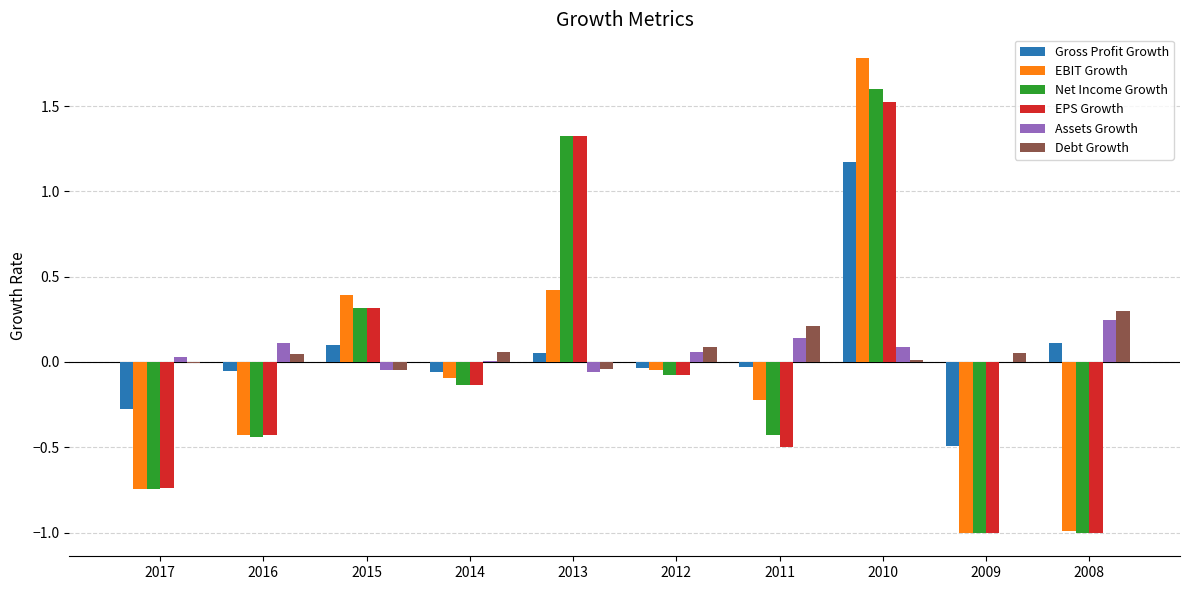

What are all the series names shown in the legend?

Gross Profit Growth, EBIT Growth, Net Income Growth, EPS Growth, Assets Growth, Debt Growth